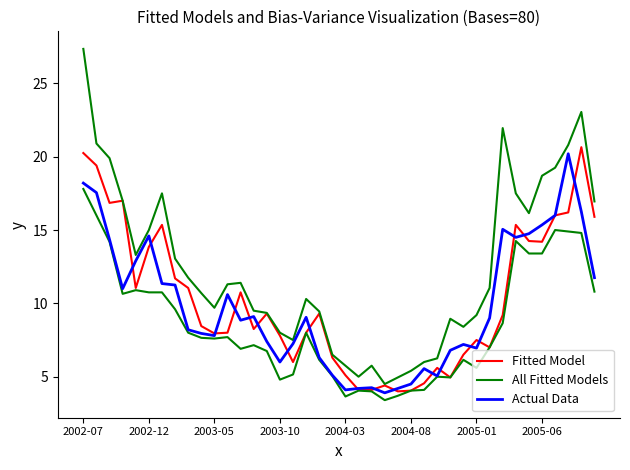

Does the chart display data point markers on the line(s)?

No